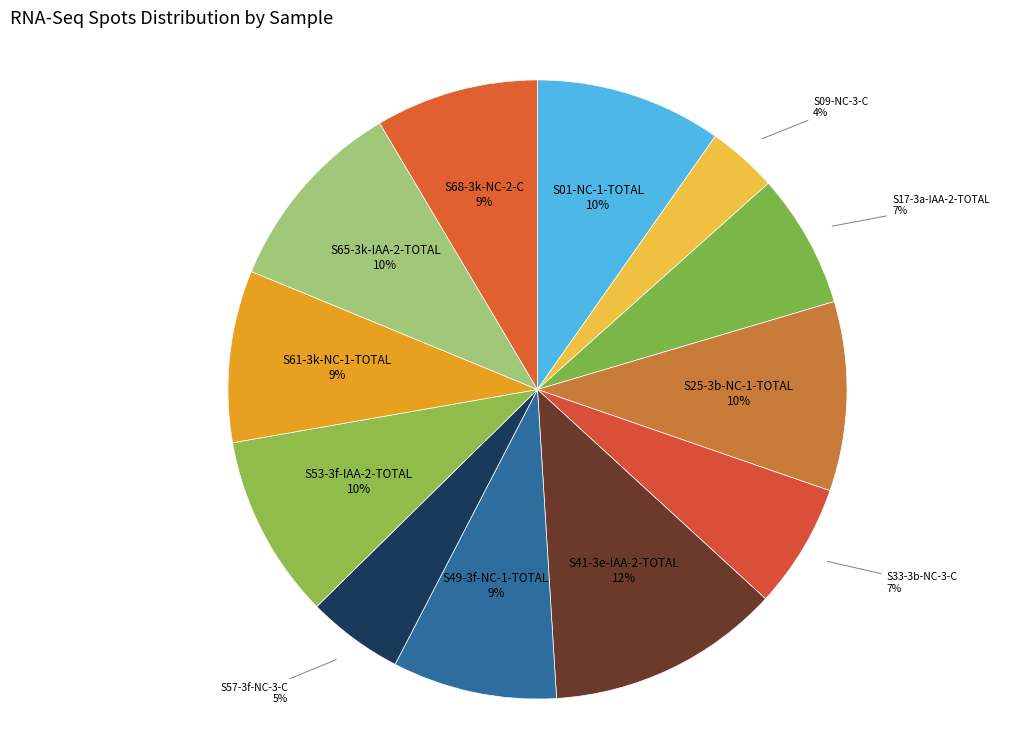

Is there a majority slice in this chart?

No